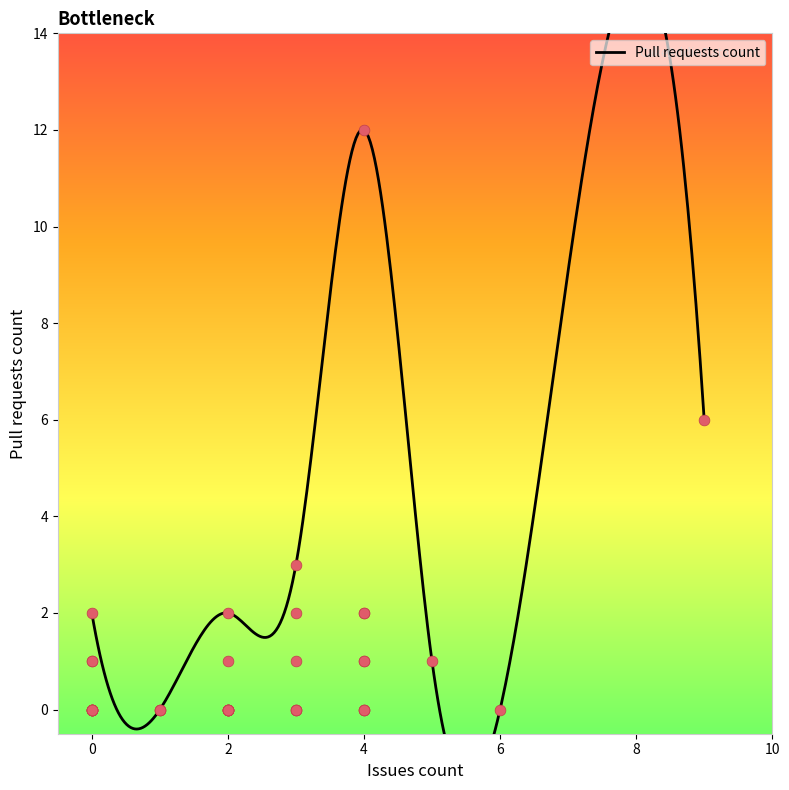

Which has a higher value, 3 or 4?

4